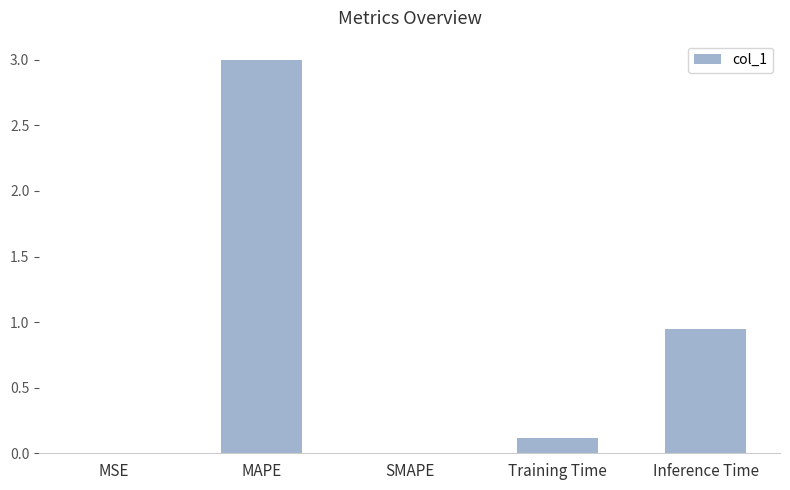

The value at Training Time is 0.0. True or false?

False